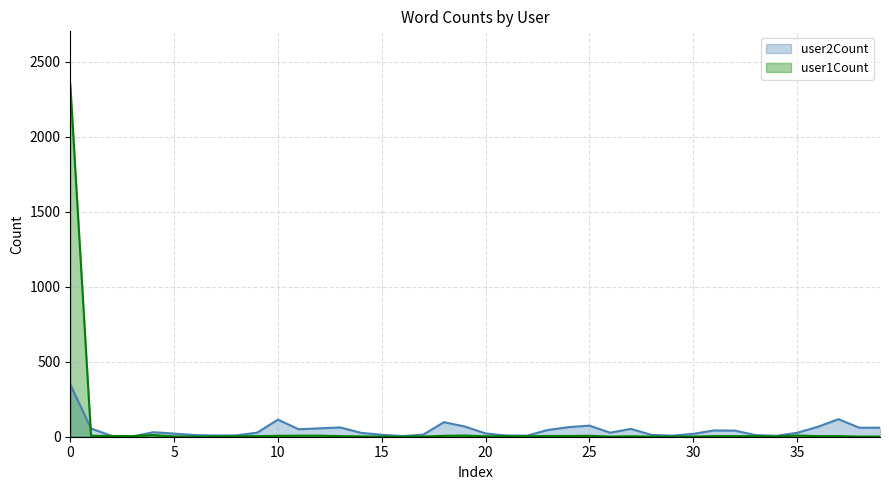

Rank the series by their maximum value, from lowest to highest.

user2Count, user1Count